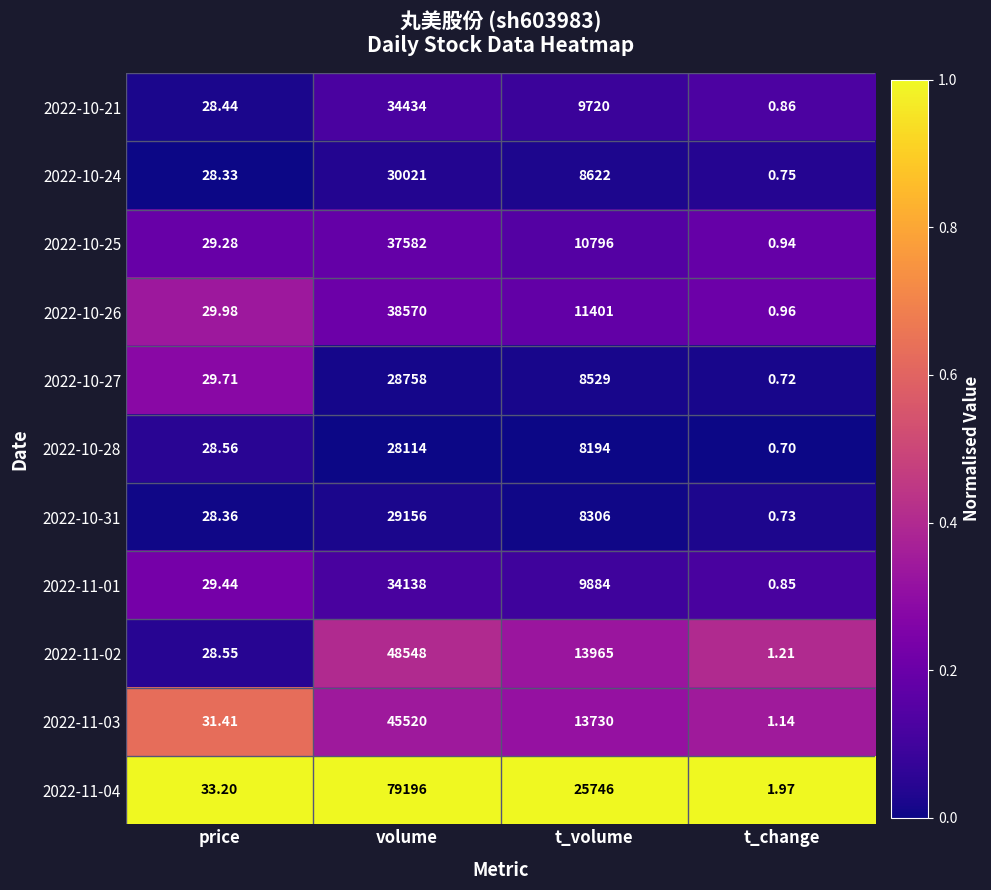

Which category has the highest value across all series?

volume